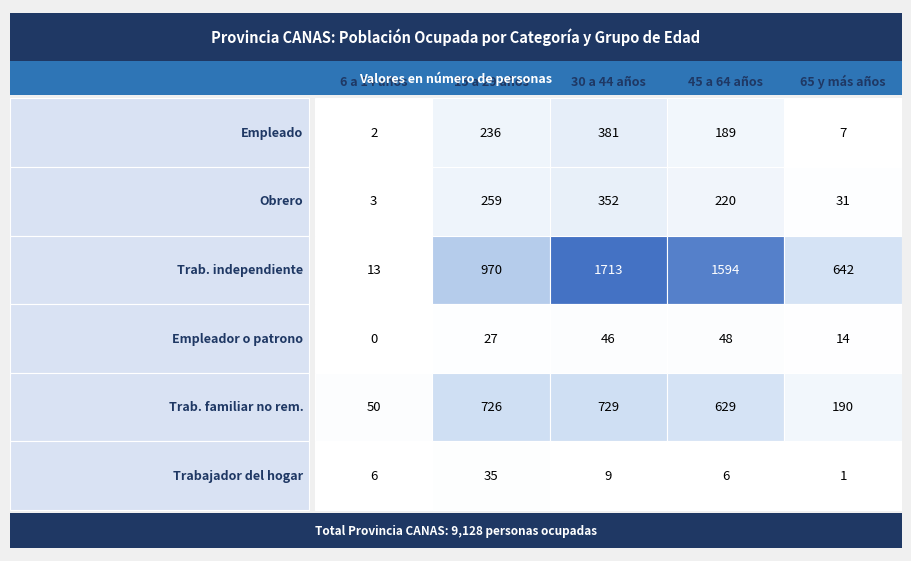

What is the maximum value for Obrero?

352